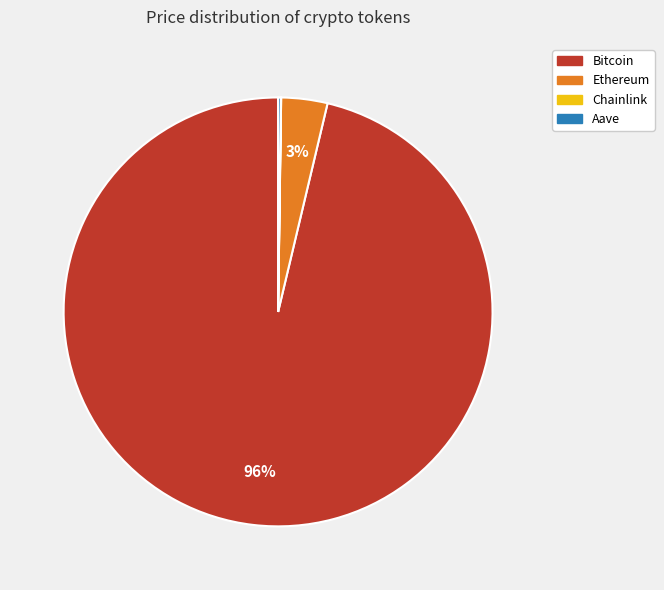

To the nearest percent, what portion does Ethereum represent?

3%